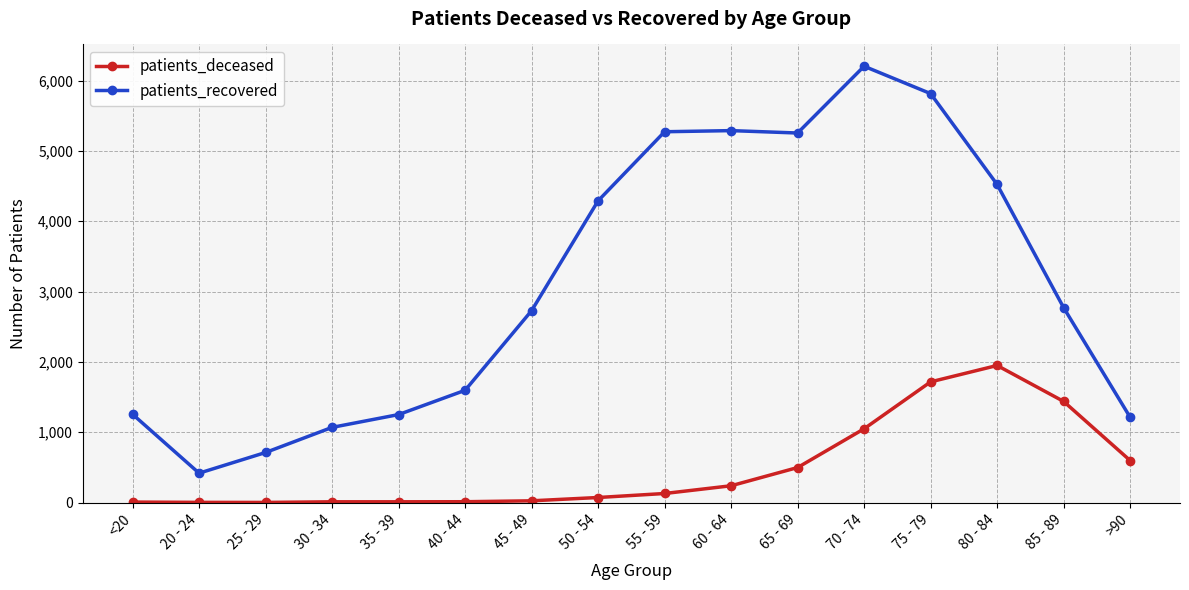

True or false: patients_deceased and patients_recovered cross at least once.

False